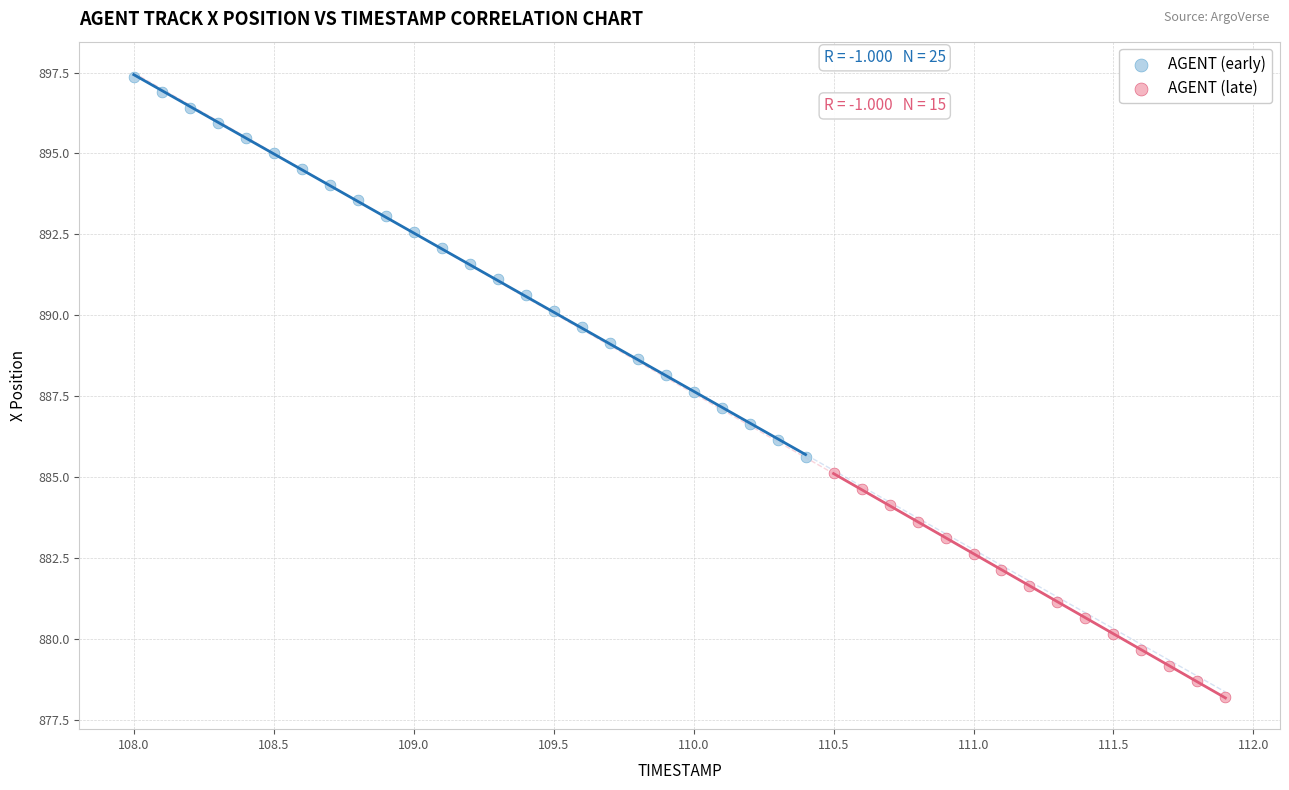

Which series reaches the minimum Y coordinate?

AGENT (late)